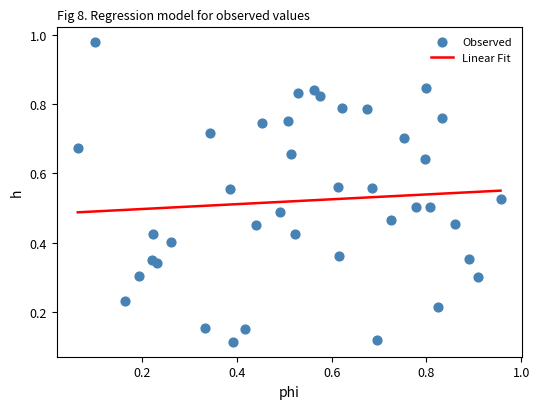

What is the range of Y values (max minus min)?

0.9